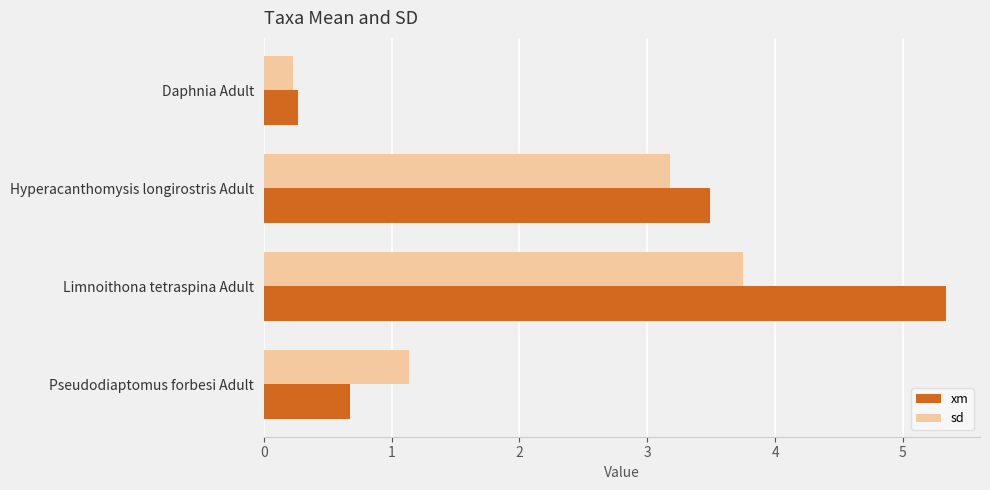

What is the sum of all sd values?

8.3